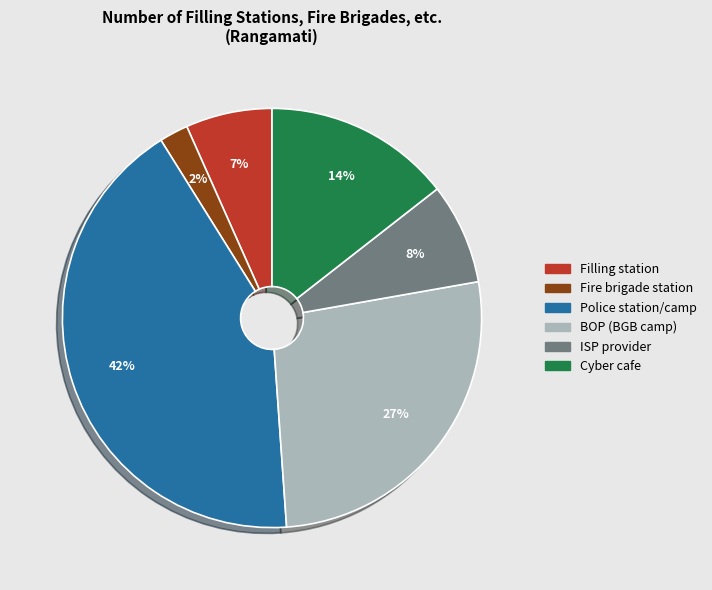

What is the largest slice in the pie chart?

Police station/camp